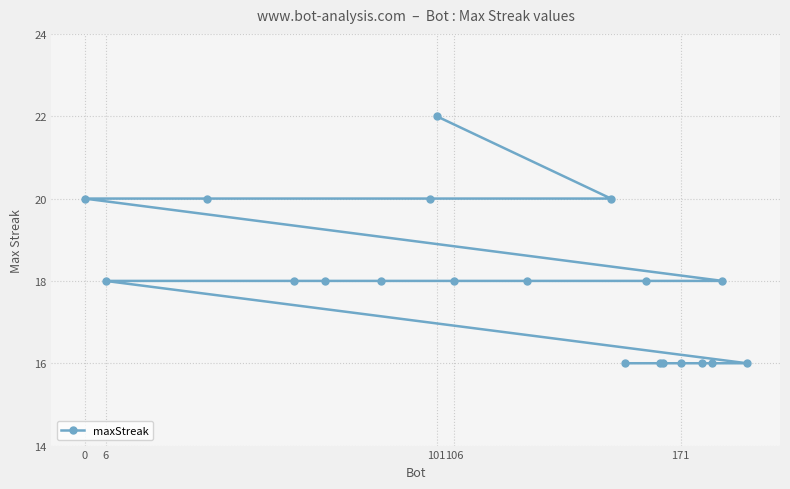

What is the maximum value shown in the chart?

22